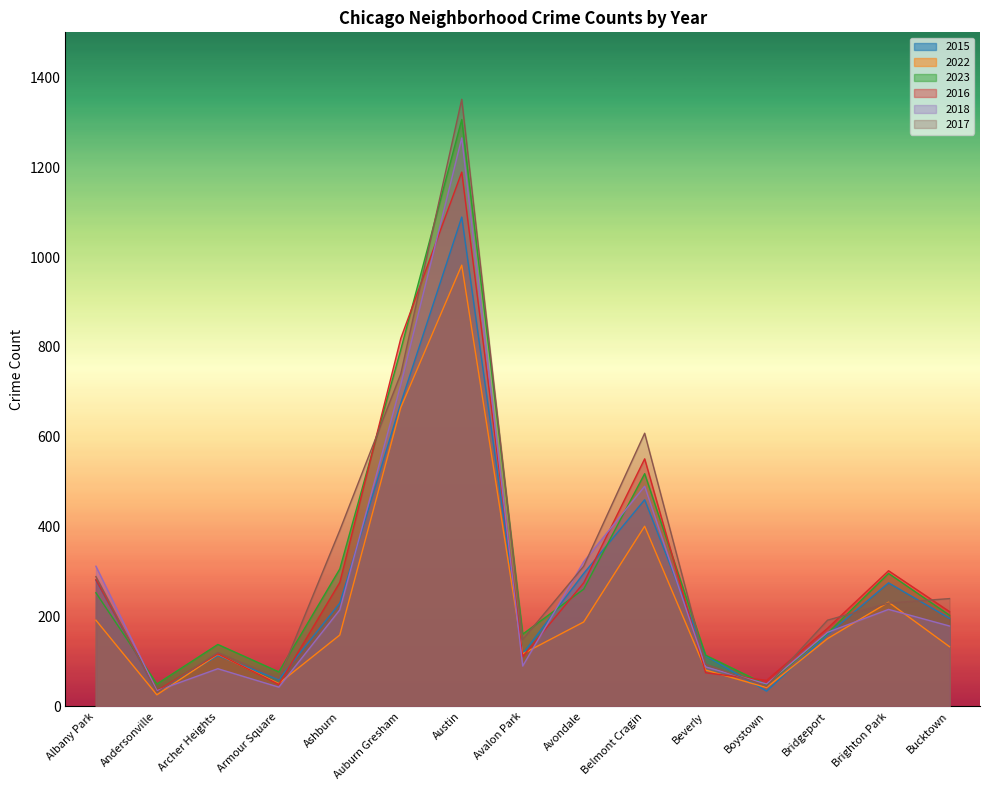

What is the label of the 6th point from the left?

Auburn Gresham